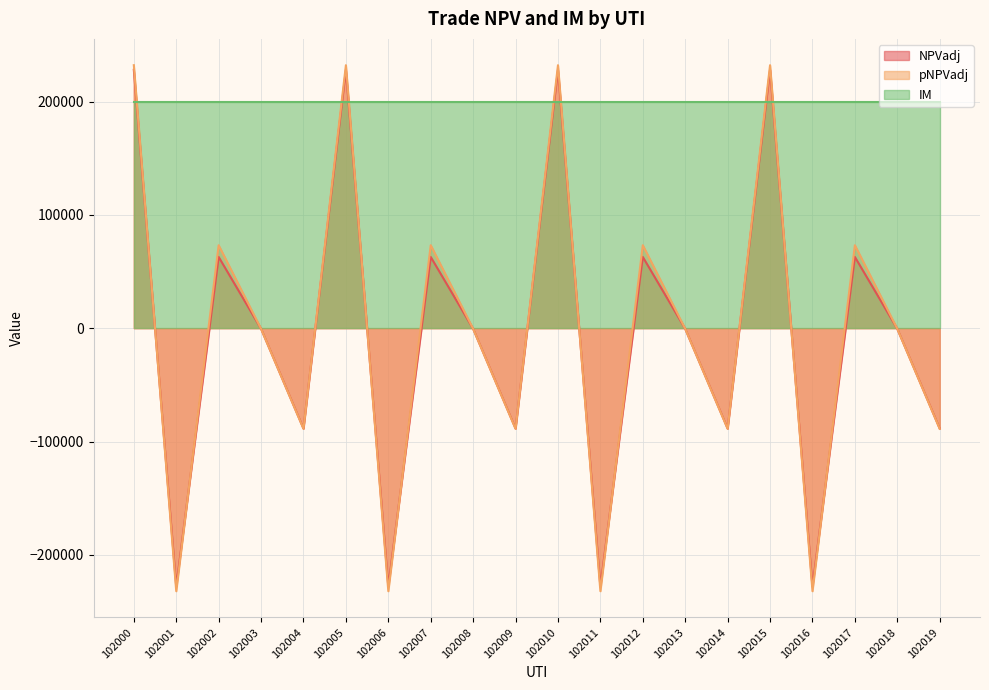

The pNPVadj series shows -27296.8 at 102009. True or false?

False